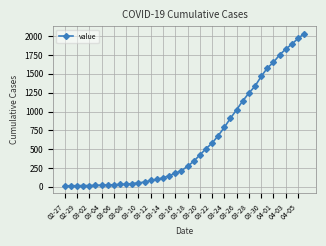

What is the value of the 29th point from the left?

1024